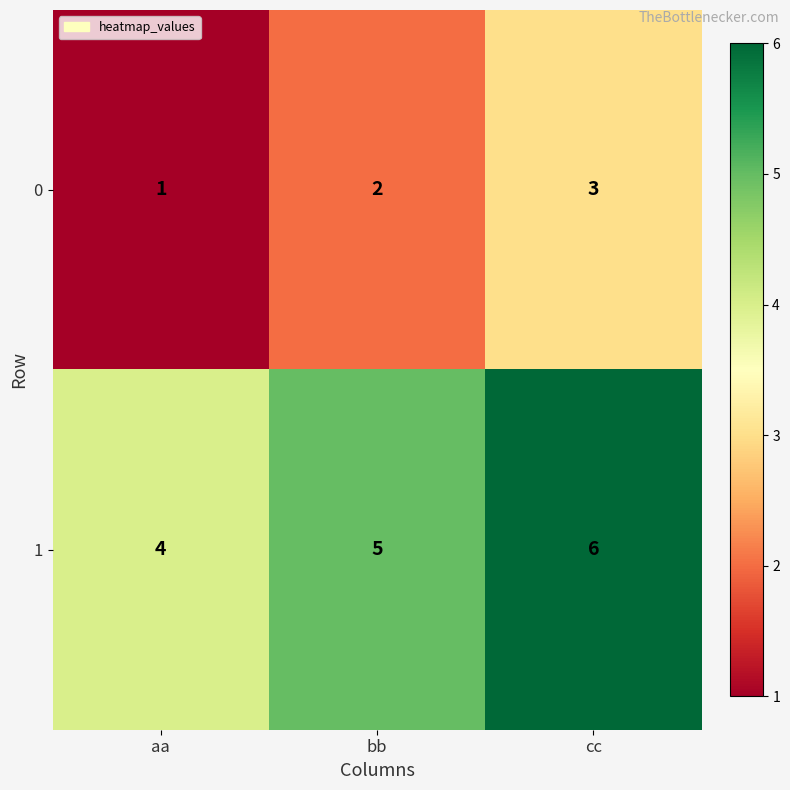

Count the number of data series in this chart.

2